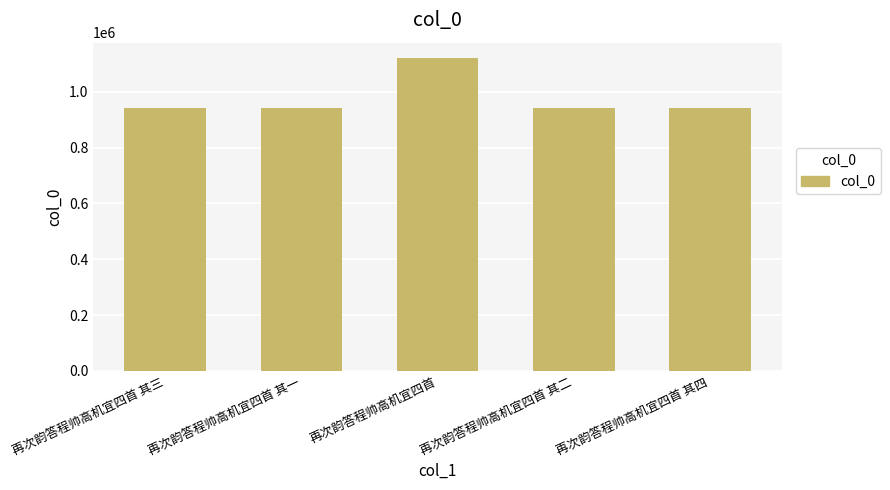

Read the value at 再次韵答程帅高机宜四首.

1119716